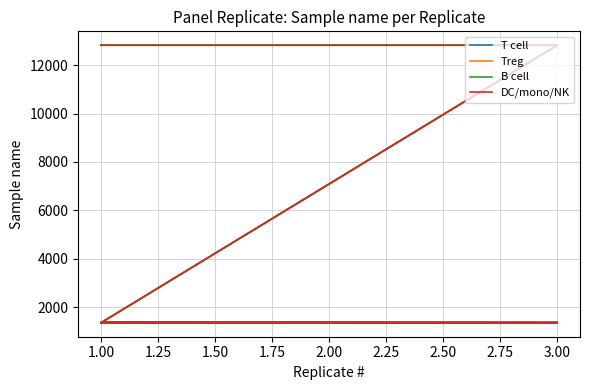

List the series in order of their peak value, lowest first.

T cell, Treg, B cell, DC/mono/NK